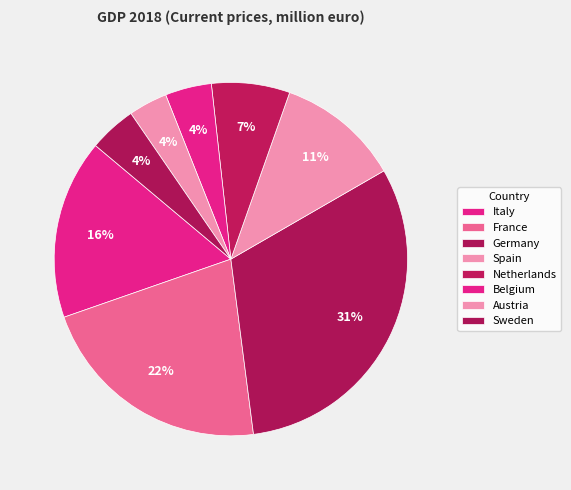

How many slices are in this pie chart?

8